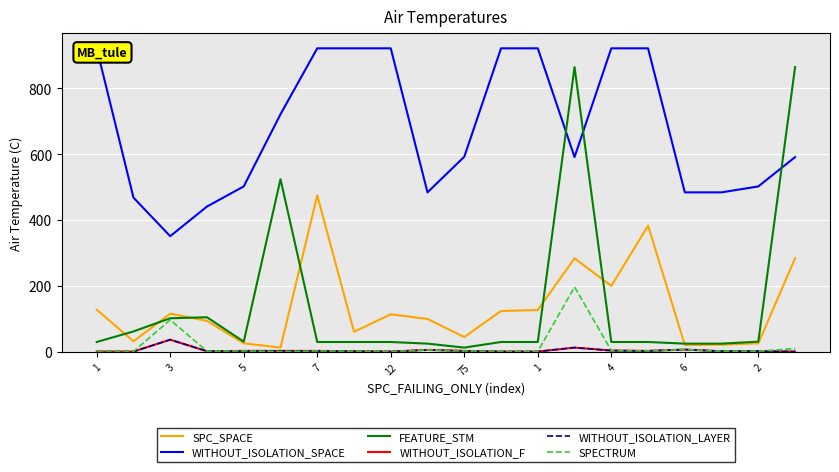

True or false: SPECTRUM and WITHOUT_ISOLATION_F intersect in this chart.

False